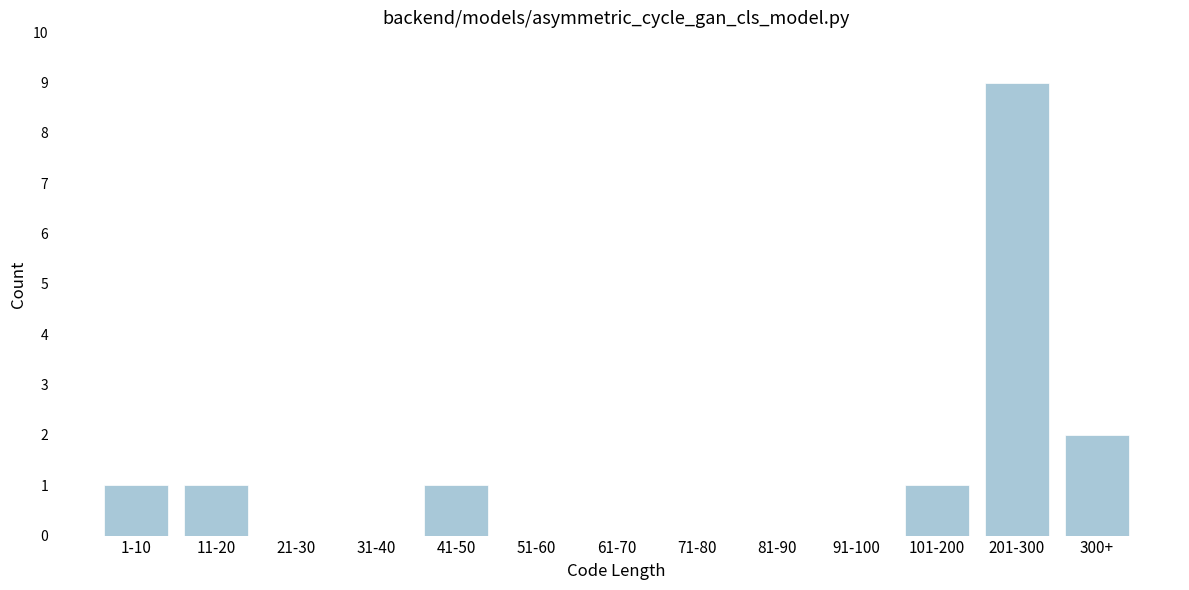

Reading left to right, transcribe all the data shown in this chart.

1-10=1	11-20=1	21-30=0	31-40=0	41-50=1	51-60=0	61-70=0	71-80=0	81-90=0	91-100=0	101-200=1	201-300=9	300+=2